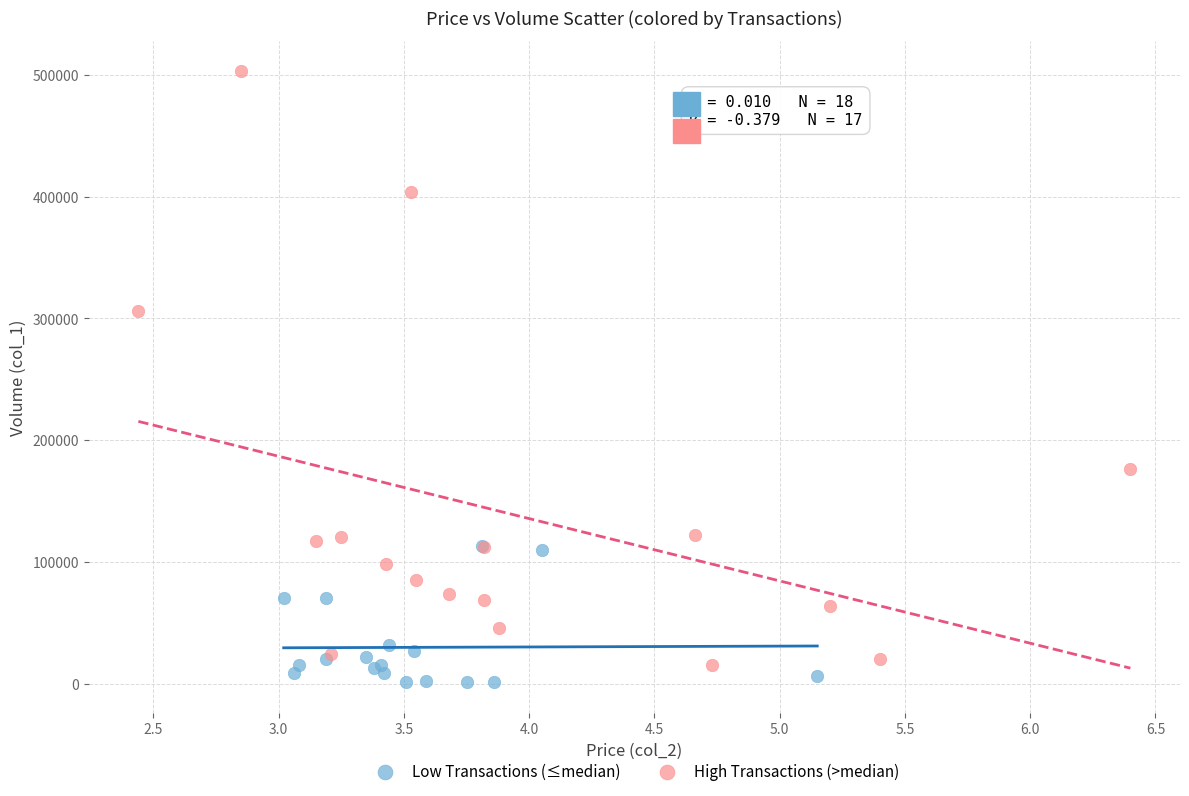

Which series reaches the maximum Y coordinate?

High Transactions (>median)